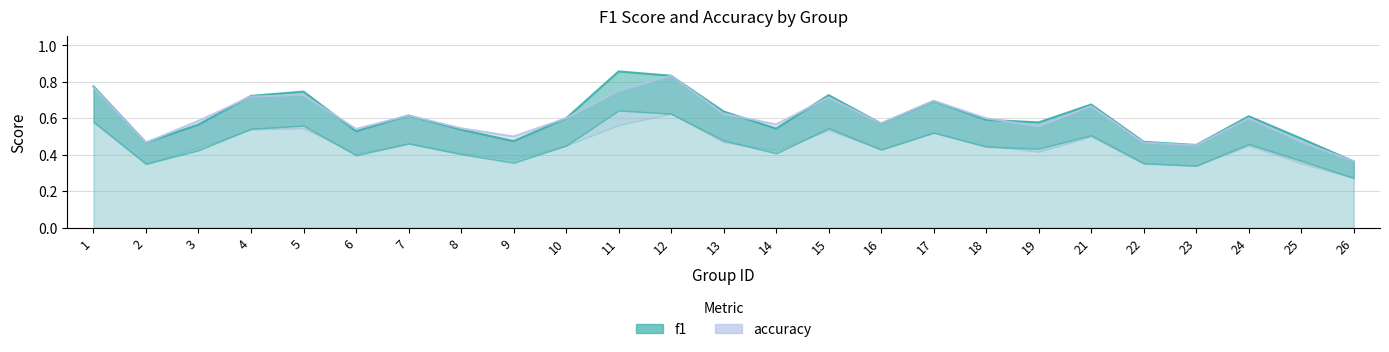

What are all the series names shown in the legend?

f1, accuracy